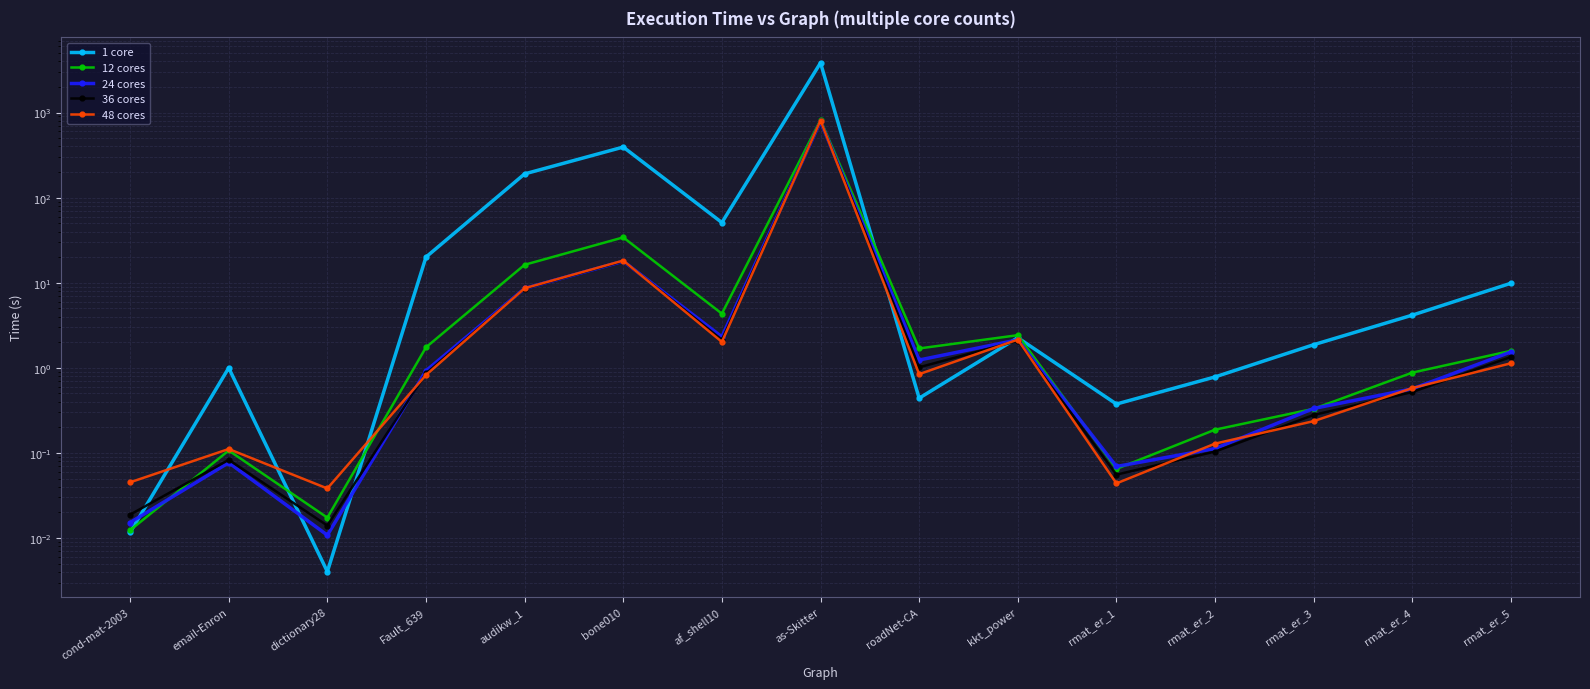

The 24 cores series shows 0.0 at dictionary28. True or false?

False